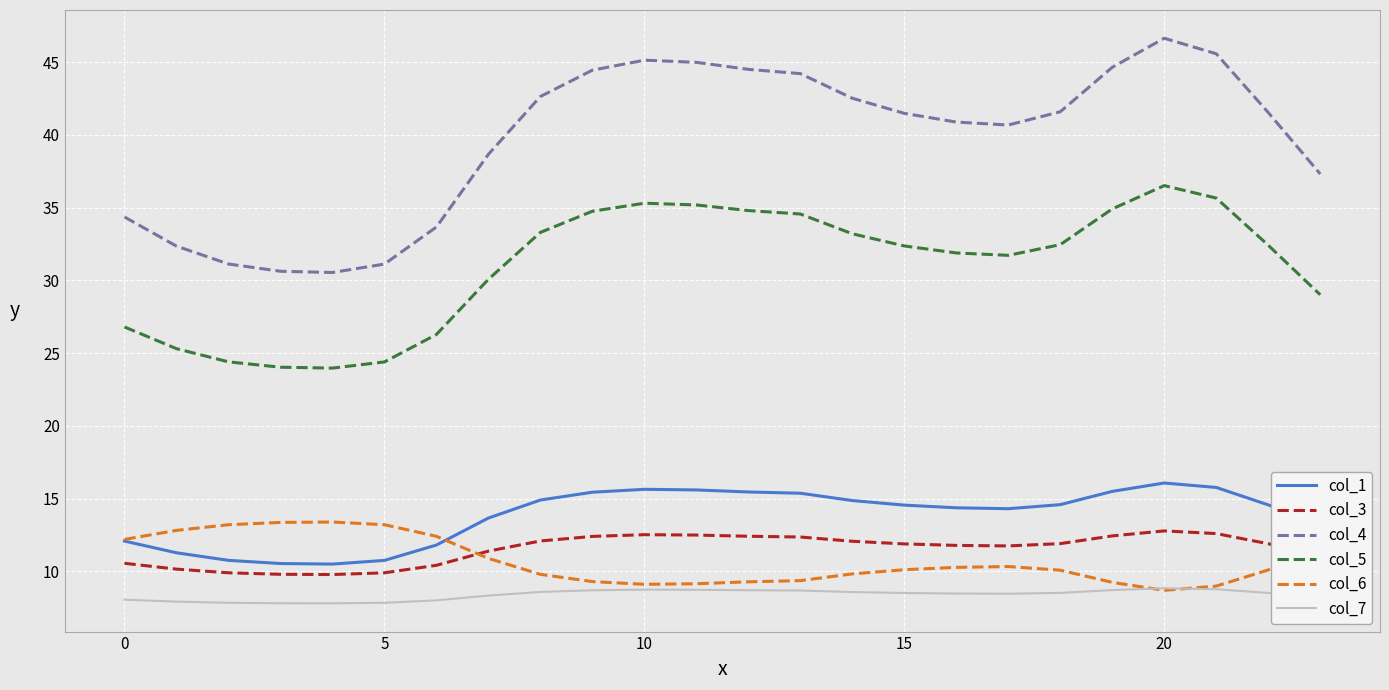

How many lines are shown in the chart?

6